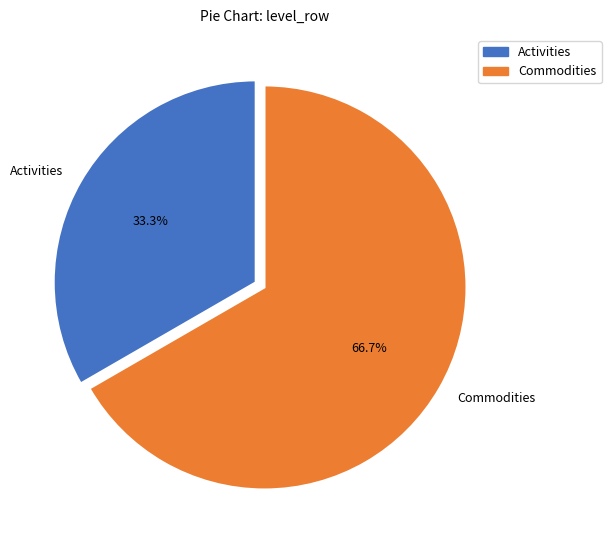

The Commodities slice represents 73% of the pie. True or false?

False